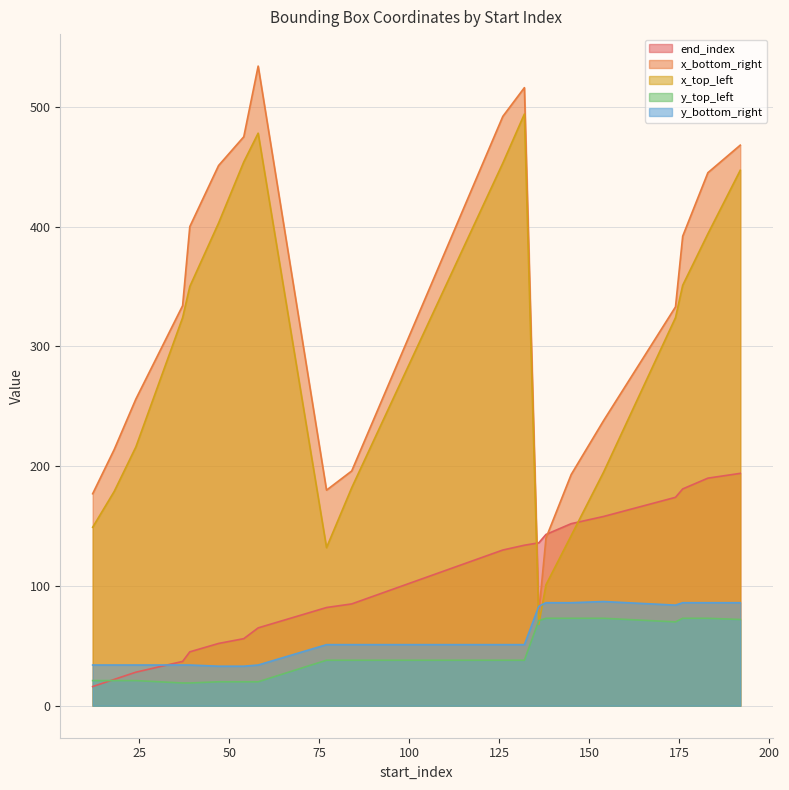

Which series has the largest total across all categories?

x_bottom_right